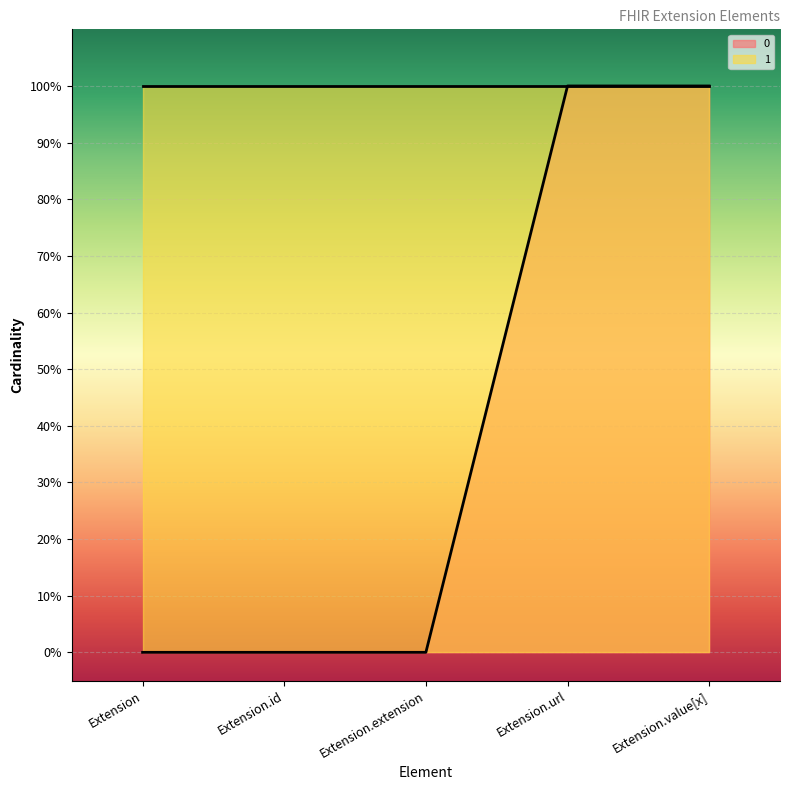

Reading left to right, list all the values displayed in this chart.

Extension=0	Extension.id=0	Extension.extension=0	Extension.url=1	Extension.value[x]=1